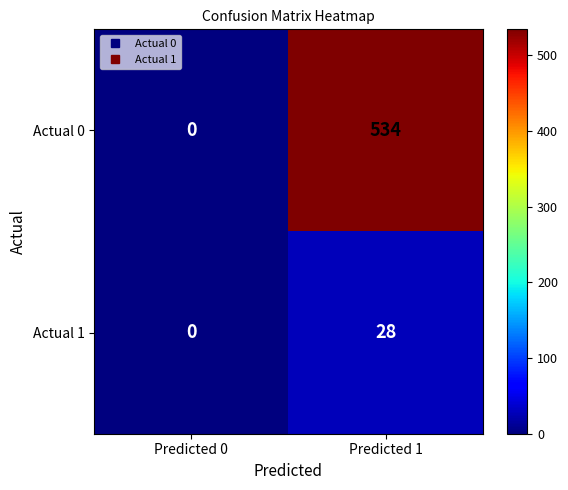

Rank the series by their maximum value, from highest to lowest.

Actual 0, Actual 1